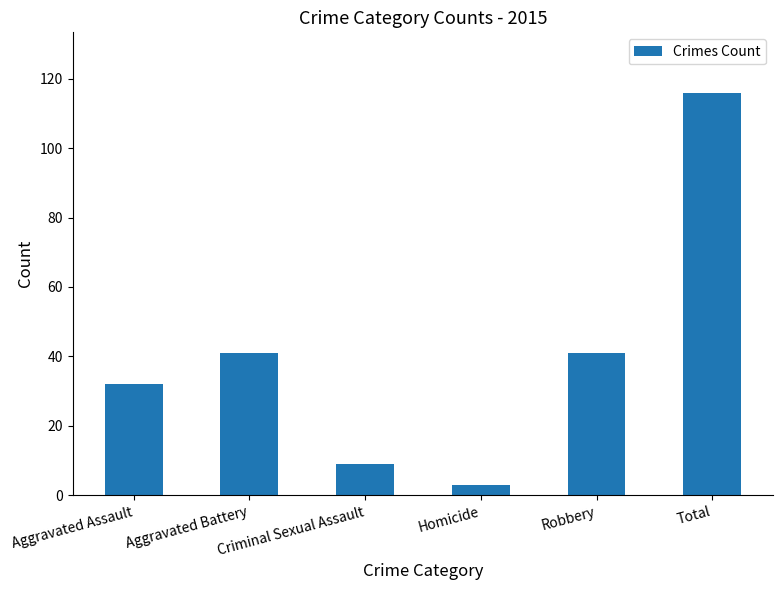

Read the value at Robbery.

41